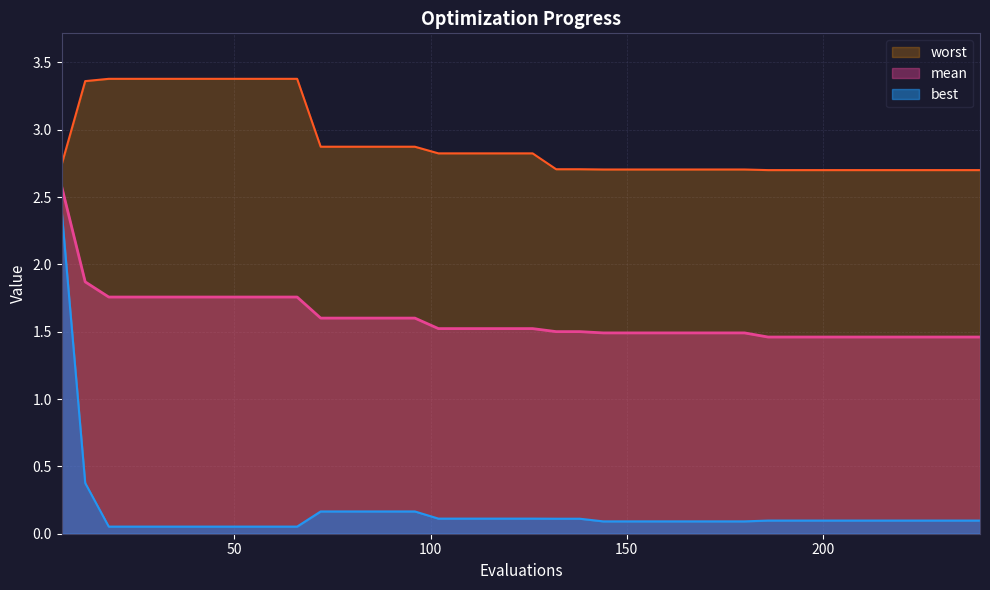

The best series shows 0.1 at 162. True or false?

True